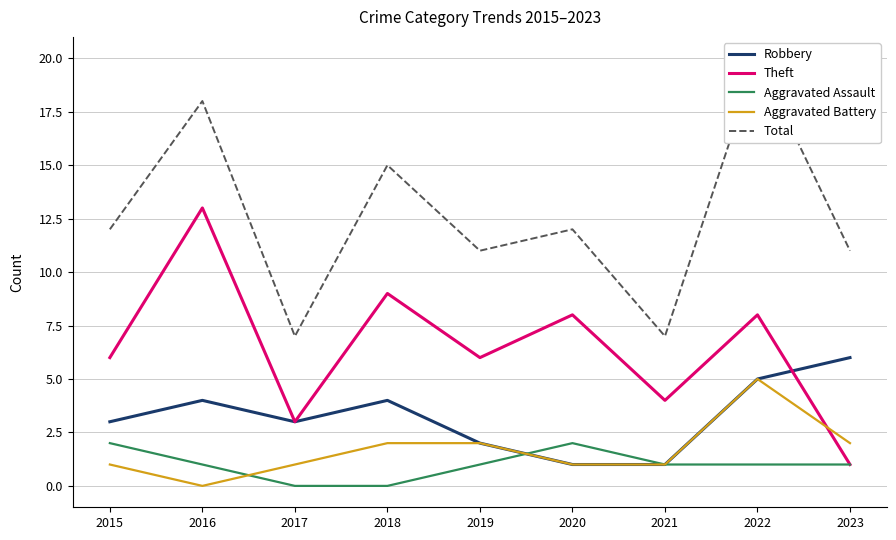

Reading right to left, extract all data points from this chart.

Robbery: 6	5	1	1	2	4	3	4	3
Theft: 1	8	4	8	6	9	3	13	6
Aggravated Assault: 1	1	1	2	1	0	0	1	2
Aggravated Battery: 2	5	1	1	2	2	1	0	1
Total: 11	20	7	12	11	15	7	18	12